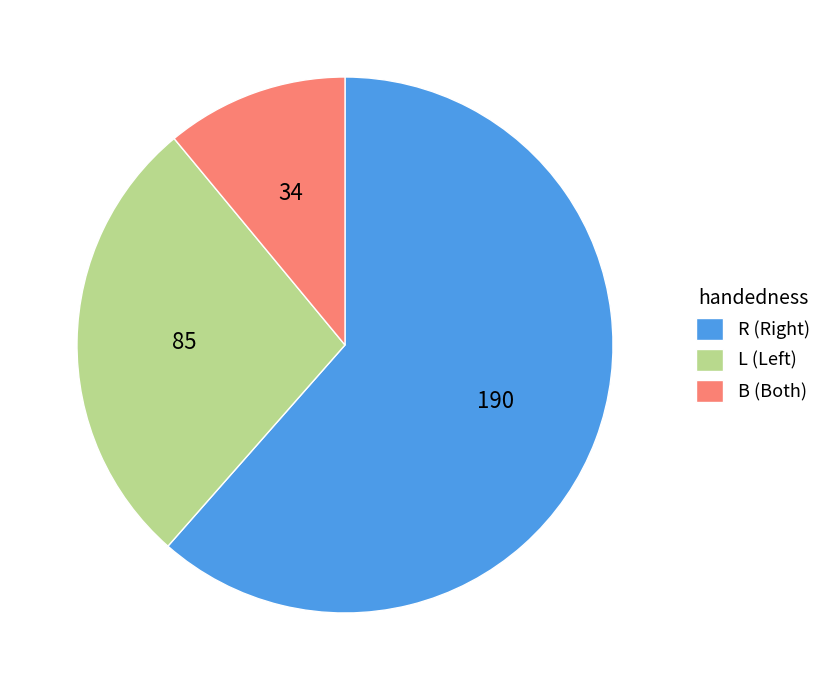

Approximately how many times larger is the value at L compared to R?

0.4